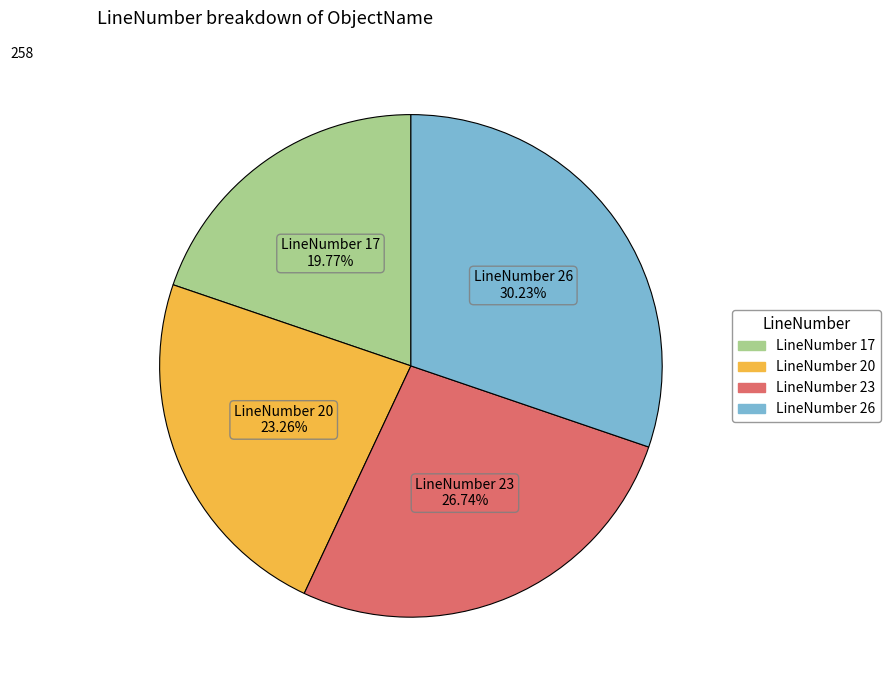

Approximately how many times larger is the value at LineNumber 20 compared to LineNumber 23?

0.9